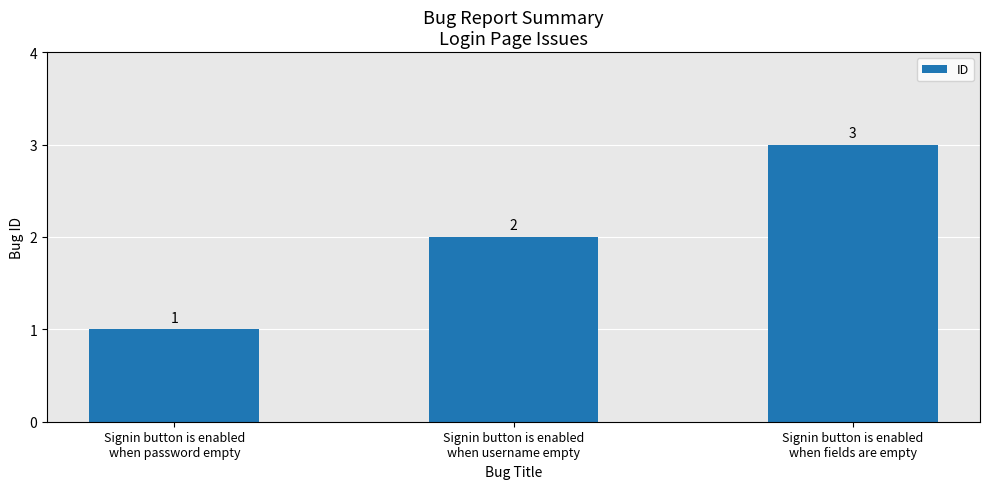

Reading left to right, transcribe all the data shown in this chart.

1	2	3